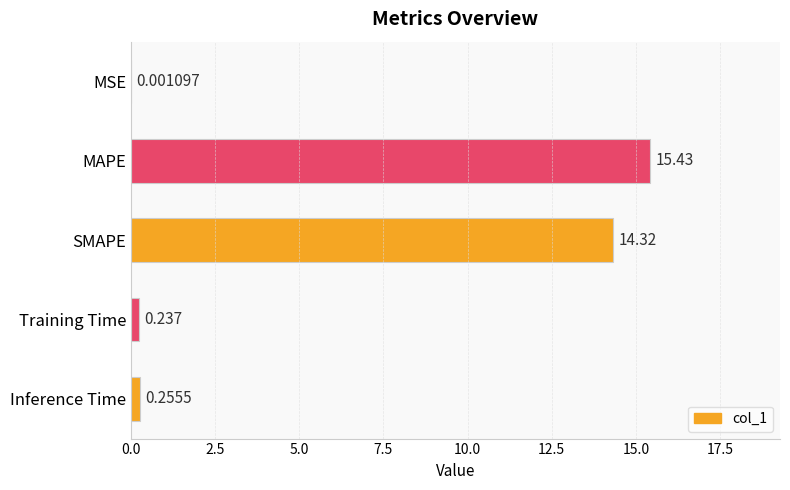

What is the sum of all values?

30.2